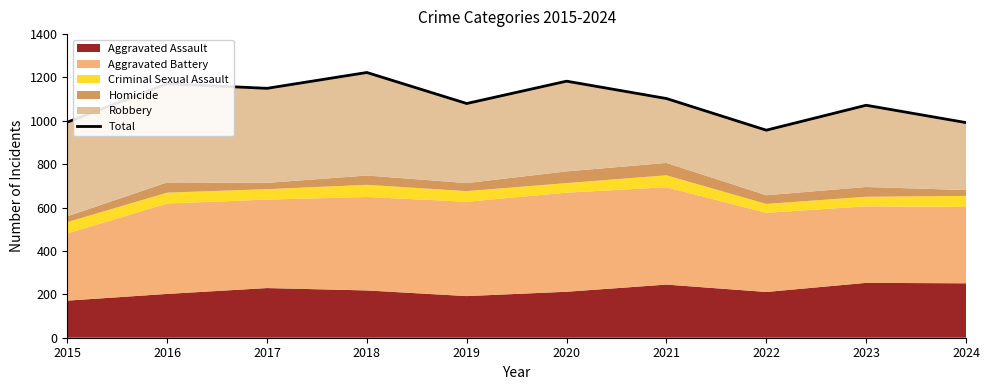

How many data points are less than 1103?

5